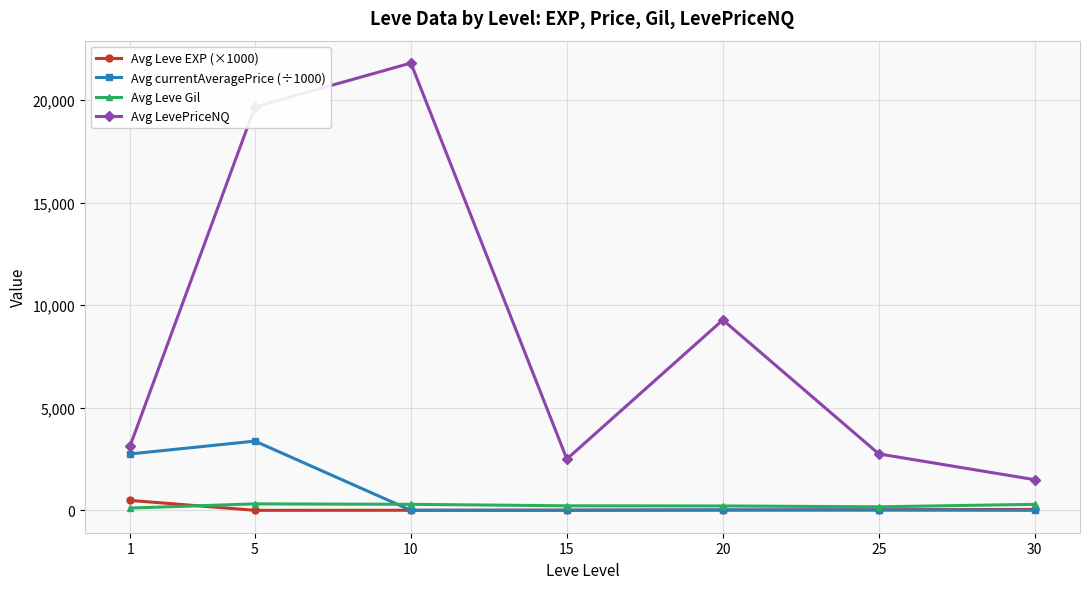

The value of Avg currentAveragePrice (÷1000) at 5 is 3375.0. True or false?

True